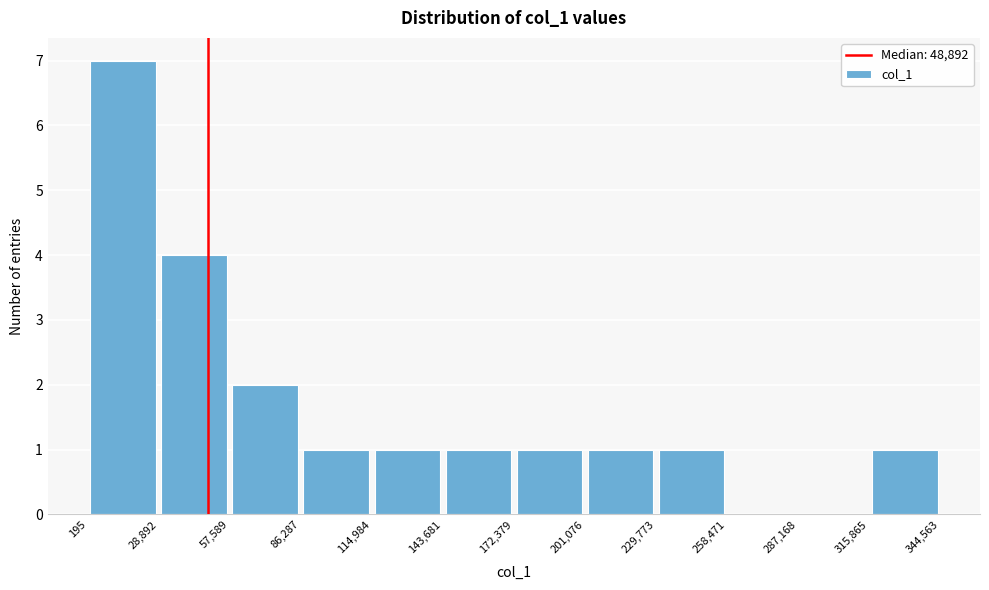

Reading left to right, transcribe this chart: for each bar, give the range it covers on the x-axis and its height. The values are not printed on the chart, so give them approximately, as read against the axis.

195 to 28,892: 7
28,892 to 57,589: 4
57,589 to 86,287: 2
86,287 to 114,984: 1
114,984 to 143,681: 1
143,681 to 172,379: 1
172,379 to 201,076: 1
201,076 to 229,773: 1
229,773 to 258,471: 1
258,471 to 287,168: 0
287,168 to 315,865: 0
315,865 to 344,563: 1